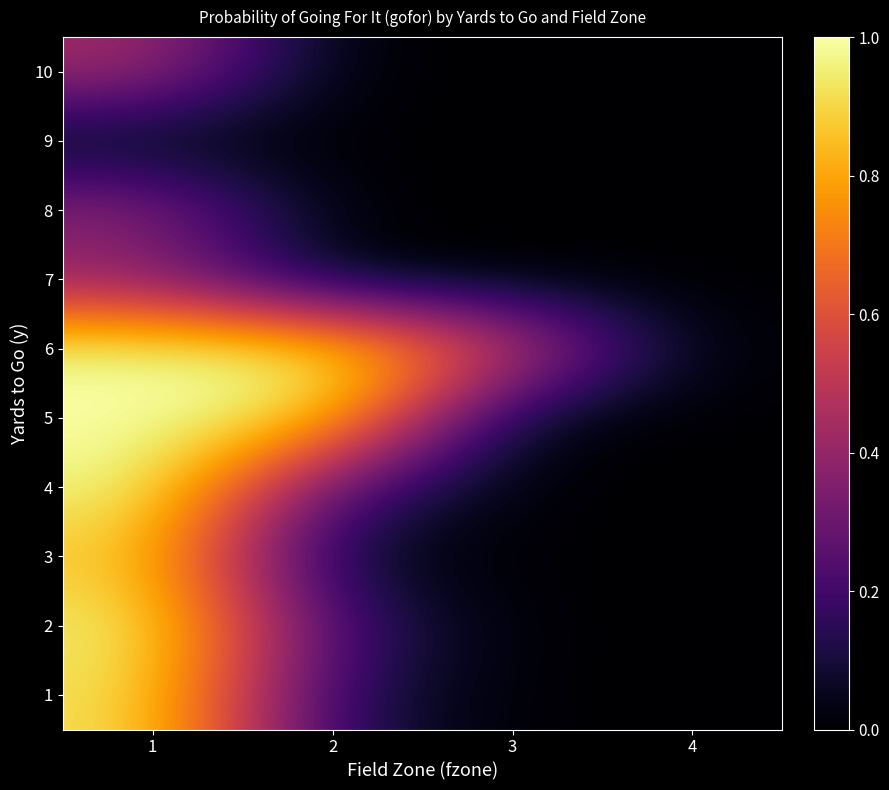

Reading right to left, list all the values displayed in this chart.

1: 4=0.0	3=0.0	2=0.1	1=0.9
2: 4=0.0	3=0.0	2=0.2	1=1.0
3: 4=0.0	3=0.0	2=0.0	1=0.9
4: 4=0.0	3=0.0	2=0.2	1=1.0
5: 4=0.0	3=0.0	2=0.9	1=1.0
6: 4=0.0	3=0.6	2=1.0	1=1.0
7: 4=0.0	3=0.0	2=0.0	1=0.4
8: 4=0.0	3=0.0	2=0.0	1=0.4
9: 4=0.0	3=0.0	2=0.0	1=0.0
10: 4=0.0	3=0.0	2=0.0	1=0.4